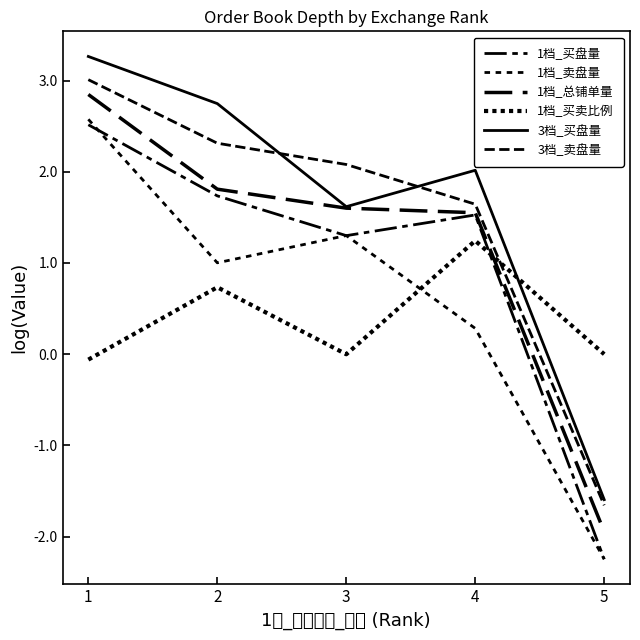

Reading left to right, list all the values displayed in this chart.

1档_买盘量: 2.5	1.7	1.3	1.5	-2.2
1档_卖盘量: 2.6	1.0	1.3	0.3	-2.2
1档_总铺单量: 2.8	1.8	1.6	1.6	-1.9
1档_买卖比例: -0.1	0.7	-0.0	1.2	-0.0
3档_买盘量: 3.3	2.7	1.6	2.0	-1.6
3档_卖盘量: 3.0	2.3	2.1	1.6	-1.7